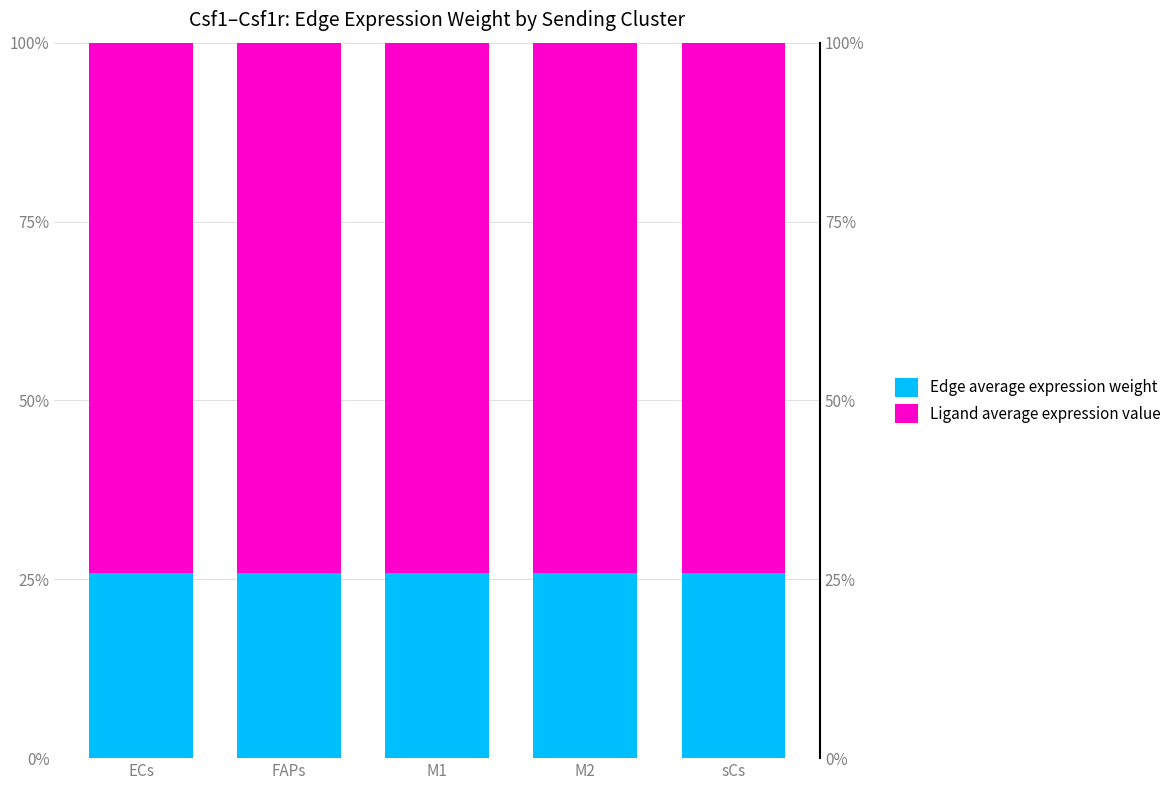

The Edge average expression weight series shows 35.8 at sCs. True or false?

False